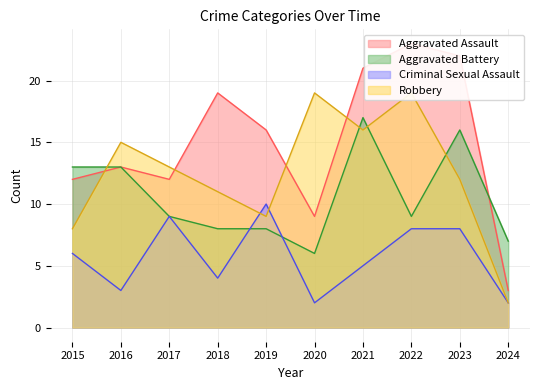

In Aggravated Battery, how many points are lower than both neighbors (excluding endpoints)?

2